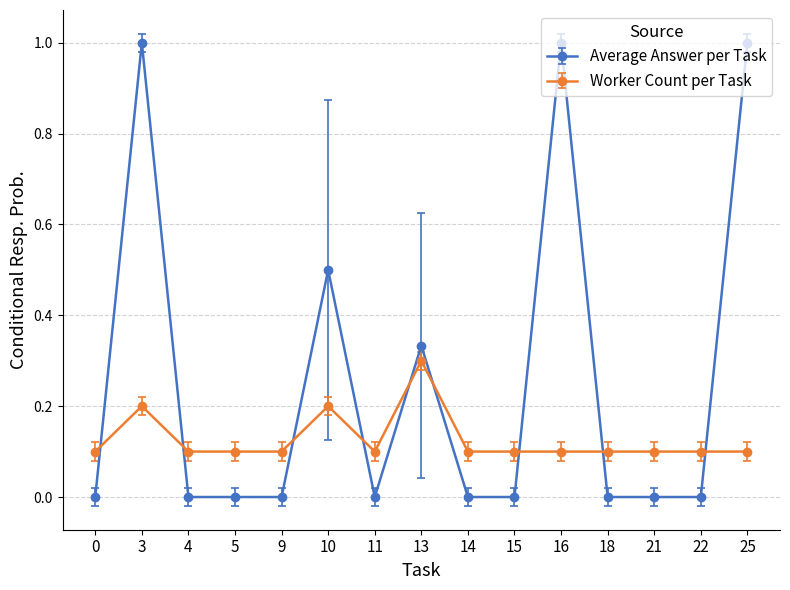

After their last crossing, which series has the higher values: Average Answer per Task or Worker Count per Task?

Average Answer per Task